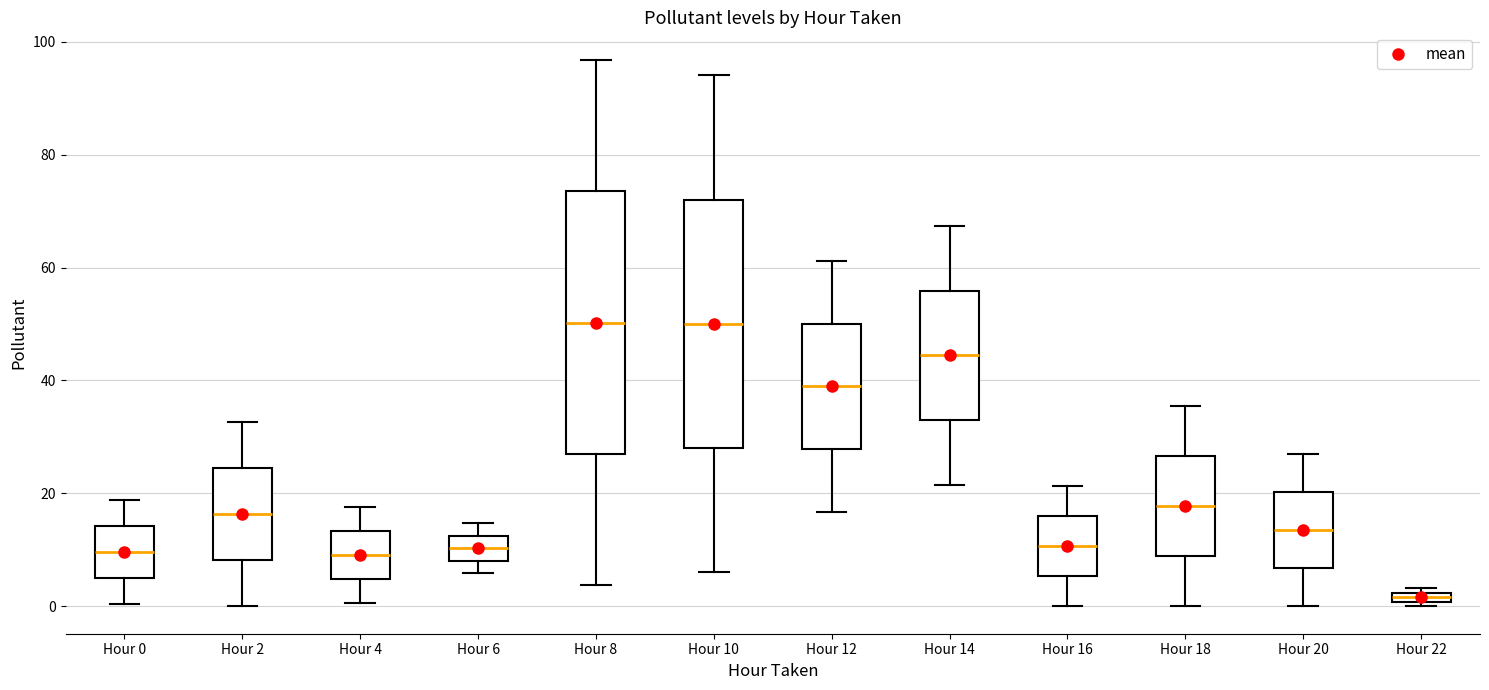

Comparing the boxes themselves (not the whiskers), which one is the tallest?

Hour 8